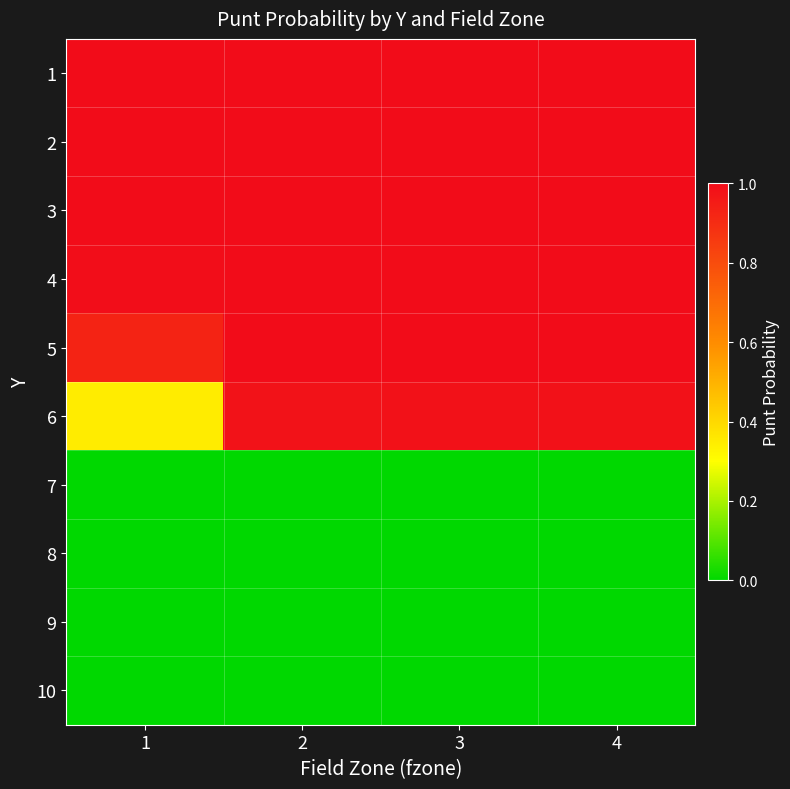

At which category does the chart reach its peak across all series?

1